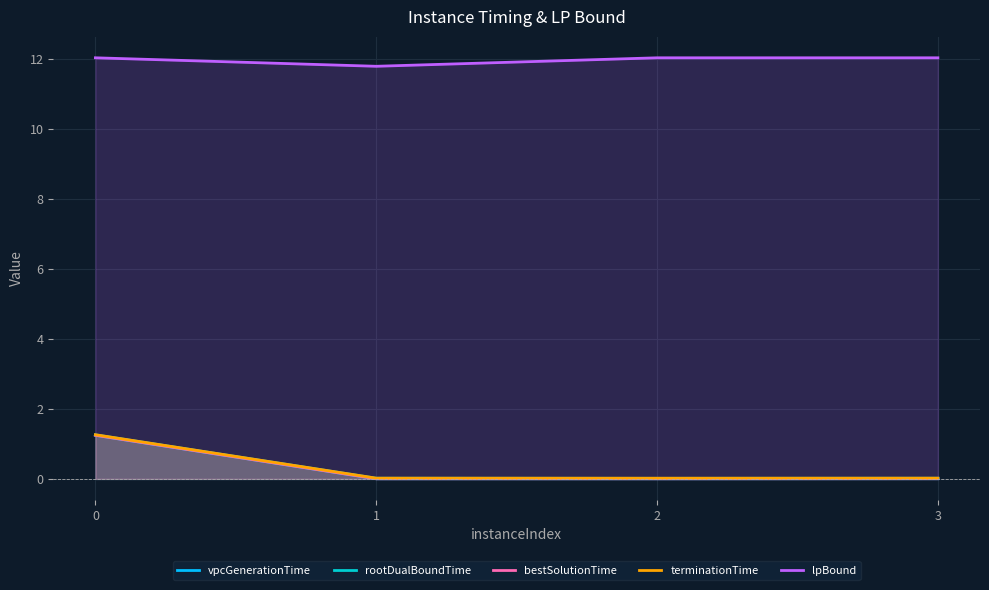

What is the maximum value shown in the chart?

12.0